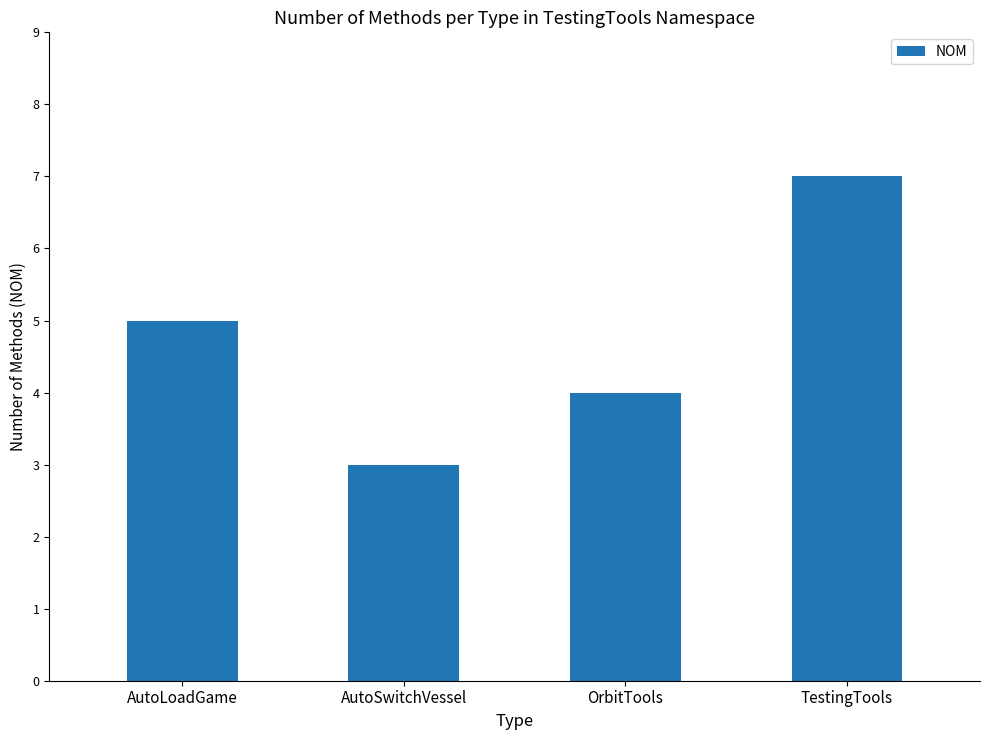

Reading left to right, transcribe all the data shown in this chart.

5	3	4	7